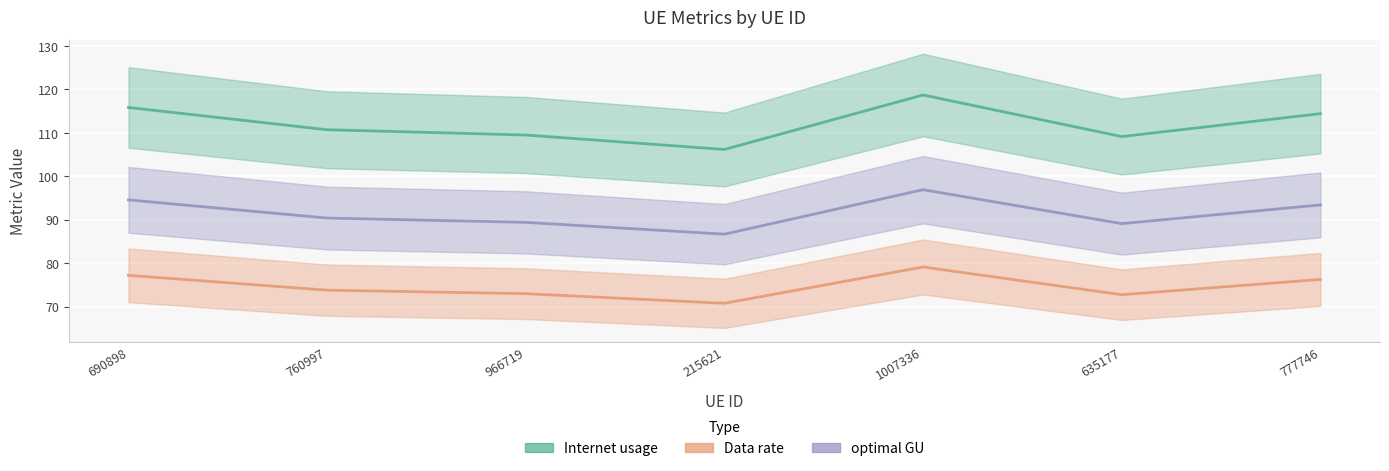

The Data rate series shows 41.4 at 635177. True or false?

False